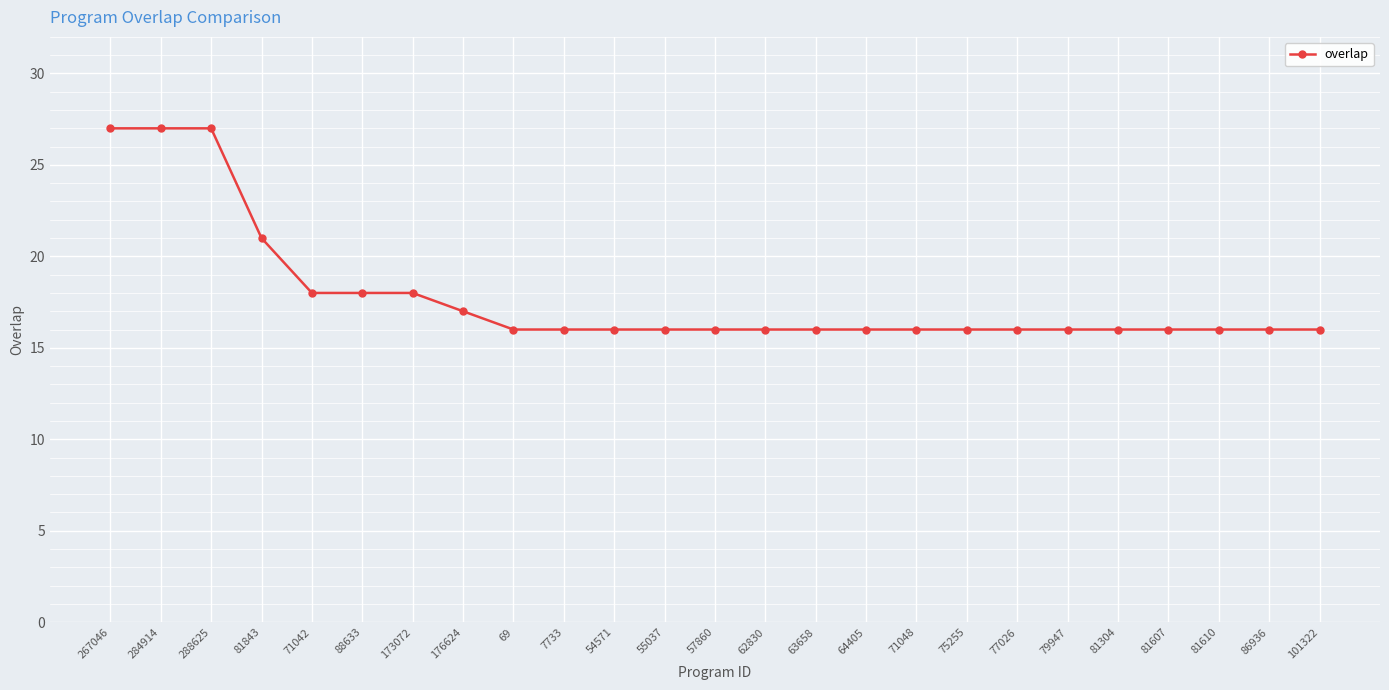

Reading left to right, what are all the values shown in this chart?

27	27	27	21	18	18	18	17	16	16	16	16	16	16	16	16	16	16	16	16	16	16	16	16	16